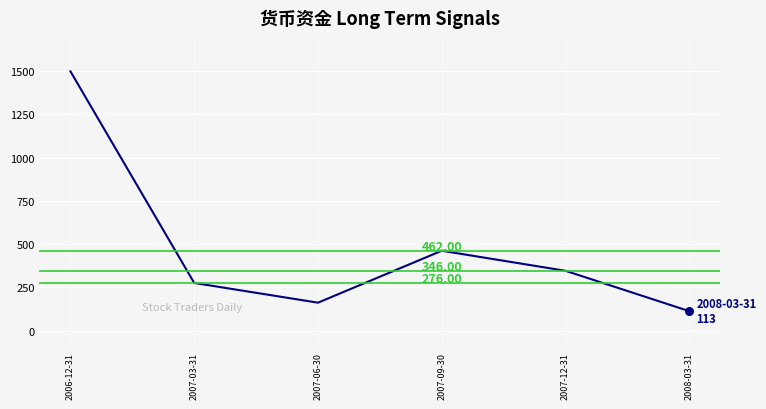

What is the change in value from 2006-12-31 to 2007-09-30?

-1036